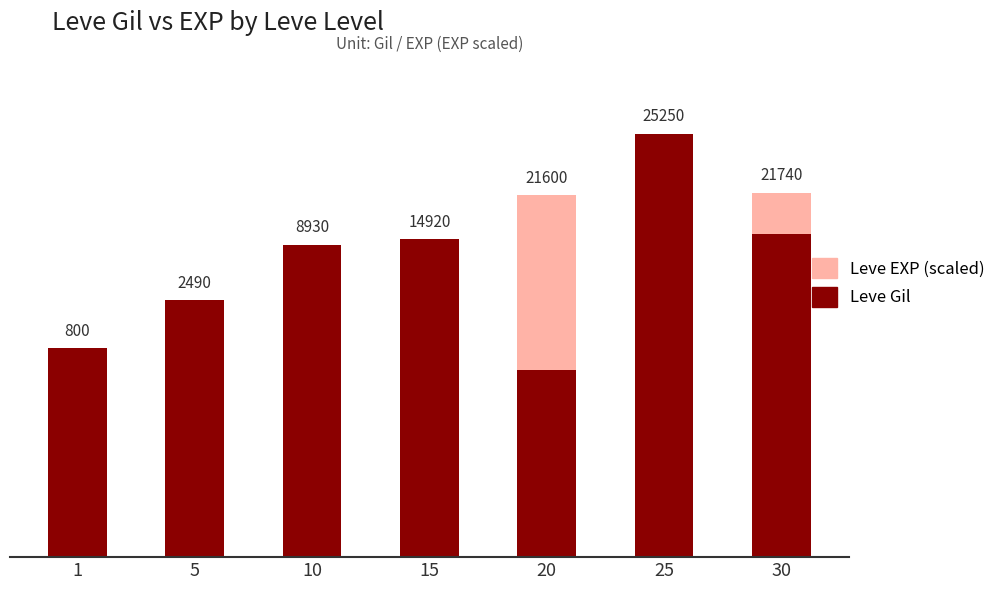

How many bars are there in total?

14